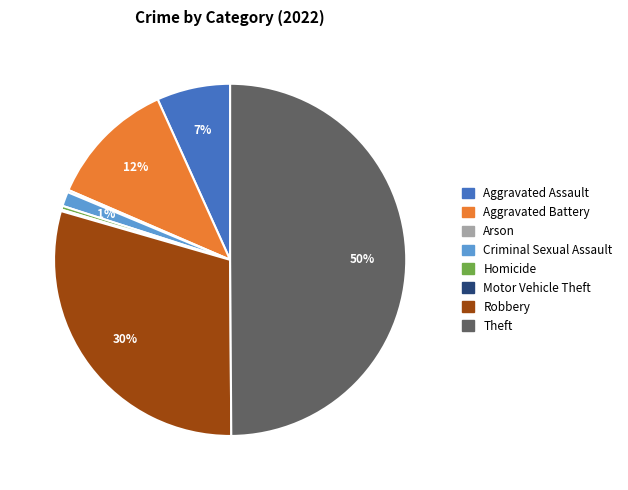

To the nearest percent, what is the difference between the largest and smallest slice percentages?

50%